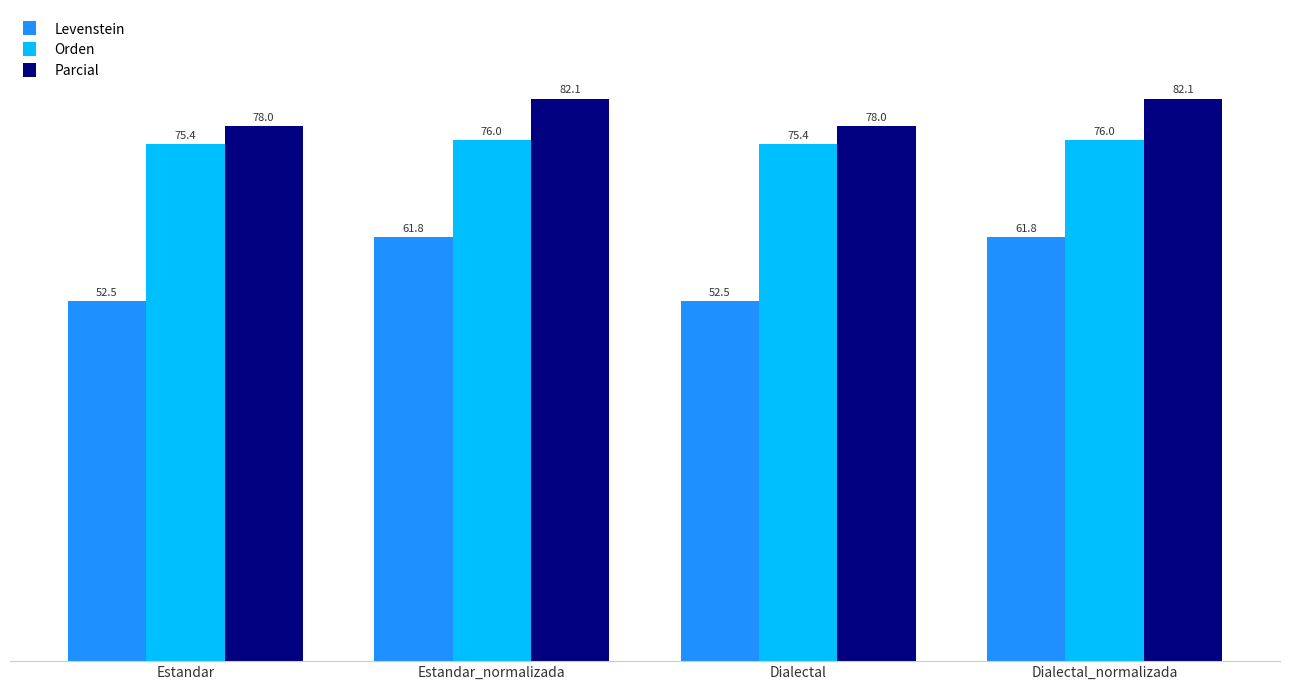

What is the minimum value for Parcial?

78.0